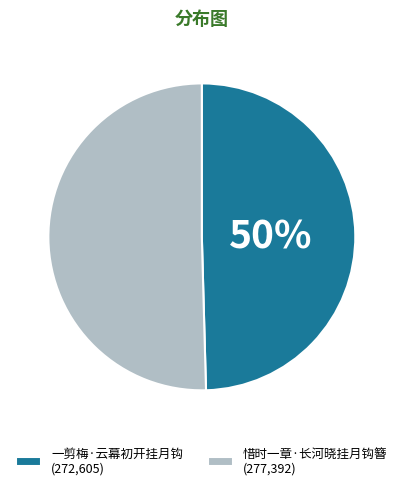

Is the sum of 惜时一章·长河晓挂月钩簪 (277,392) and 一剪梅·云幕初开挂月钩 (272,605) greater than half?

Yes